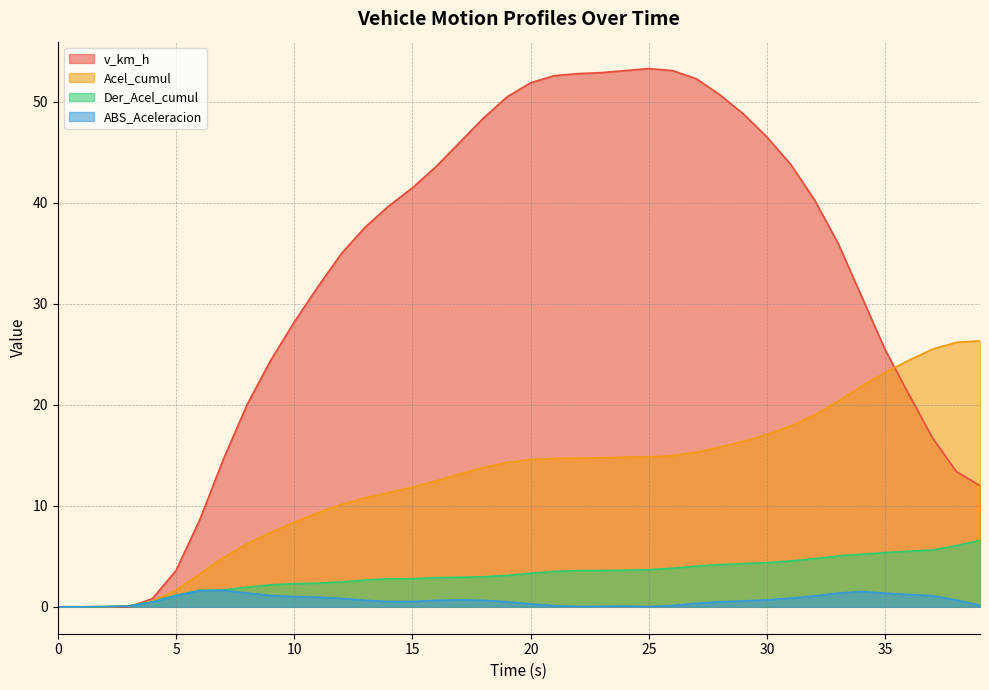

What are all the series names shown in the legend?

v_km_h, Acel_cumul, Der_Acel_cumul, ABS_Aceleracion